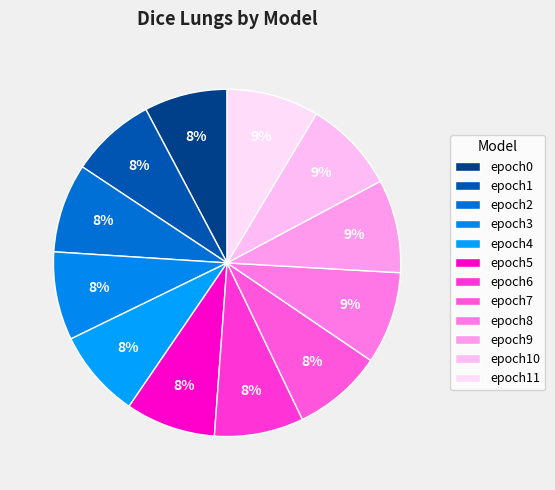

Count the number of slices in the pie.

12